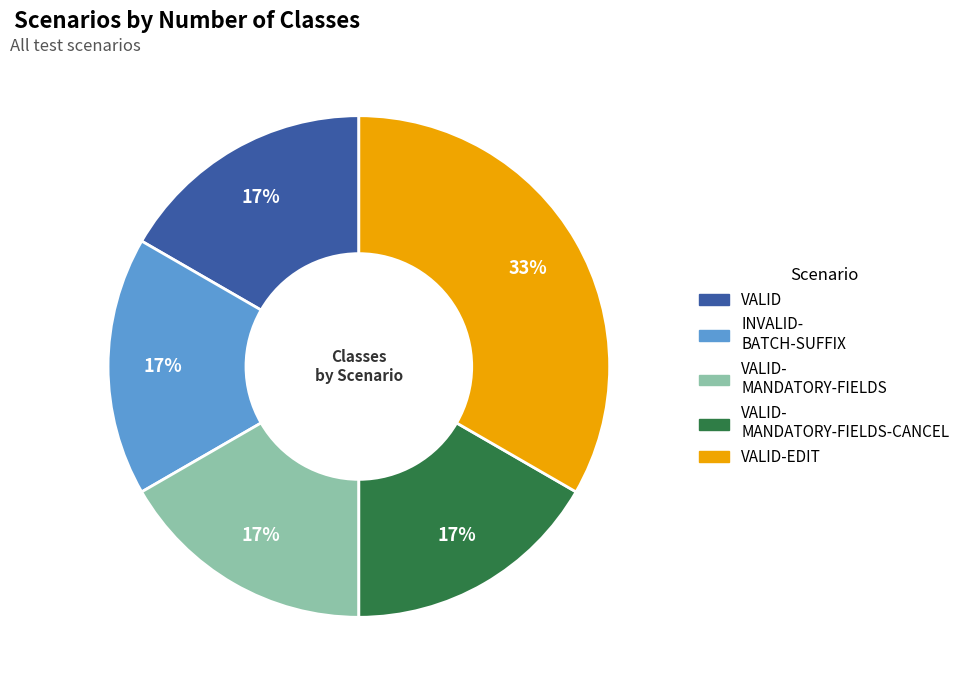

How many slices are in this pie chart?

5